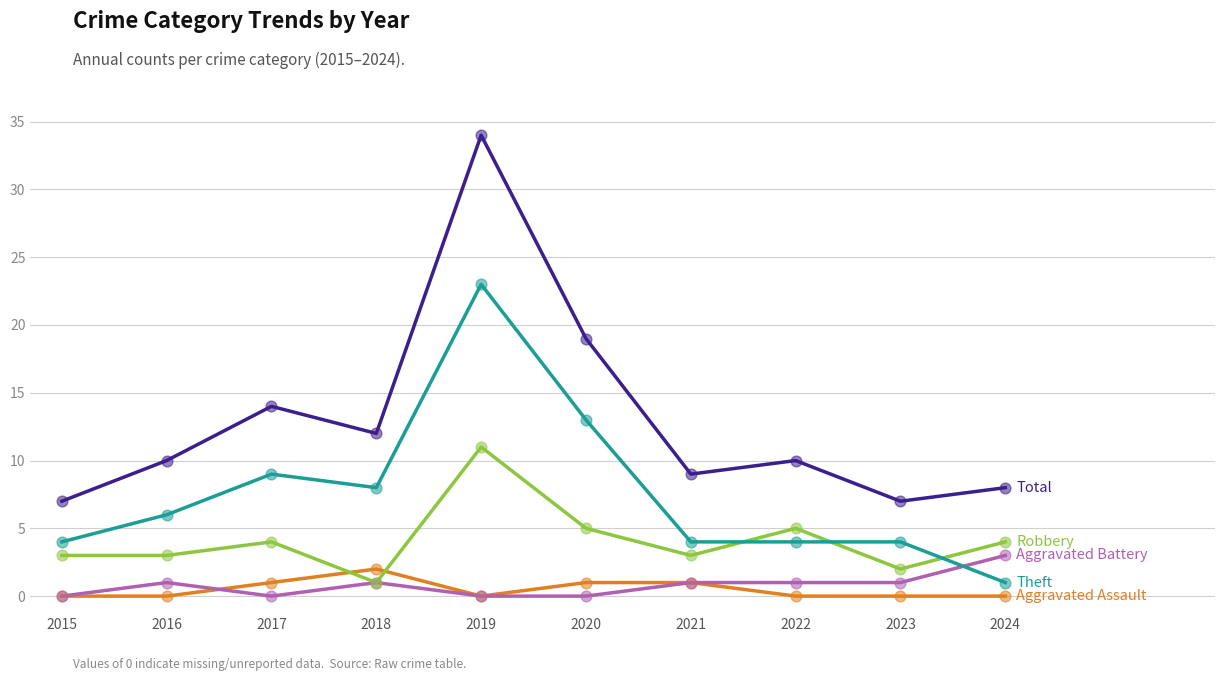

At which category is the sum across all series the highest?

2019